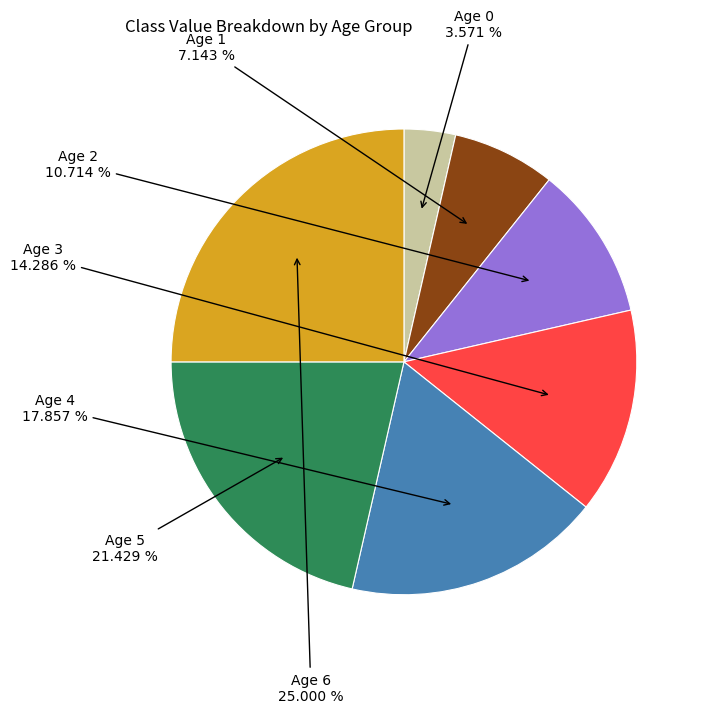

Is there a majority slice in this chart?

No